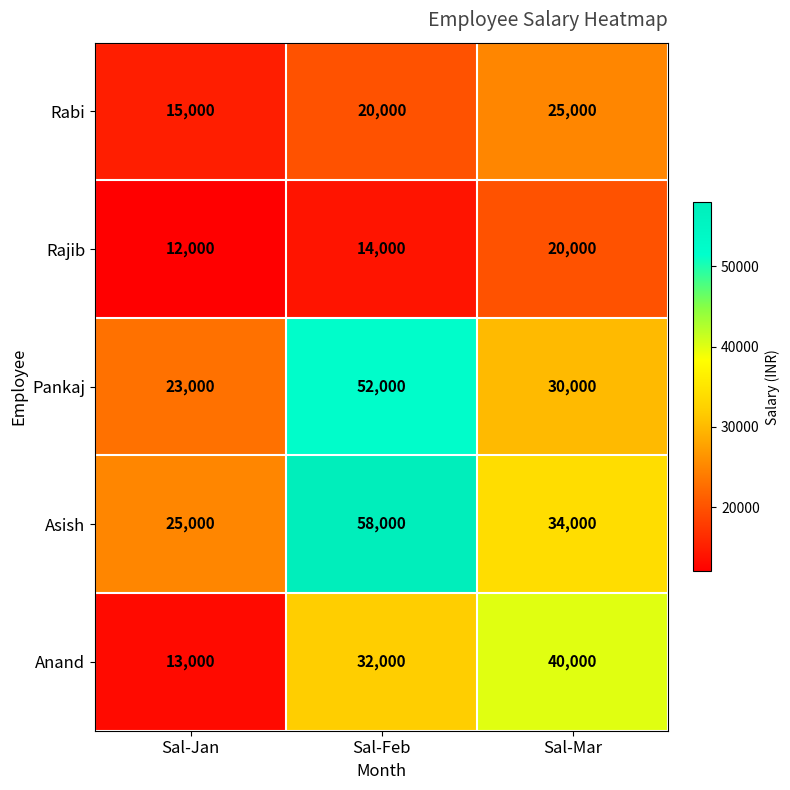

What is the approximate value of Pankaj at Sal-Mar, to the nearest 10?

30000